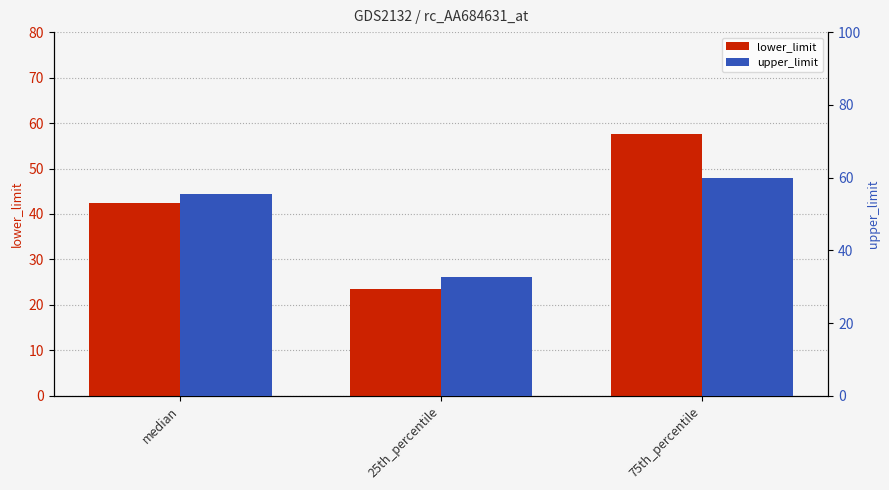

What are all the series names shown in the legend?

lower_limit, upper_limit